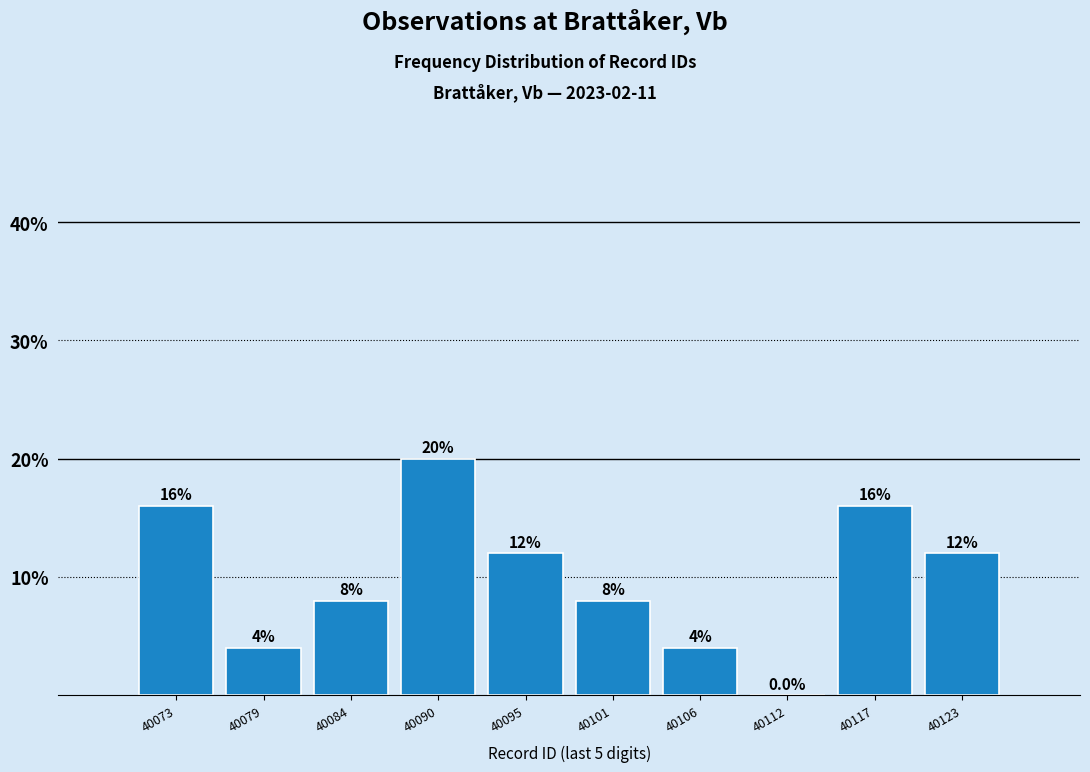

Reading left to right, extract all data points from this chart.

40073=16	40079=4	40084=8	40090=20	40095=12	40101=8	40106=4	40112=0	40117=16	40123=12